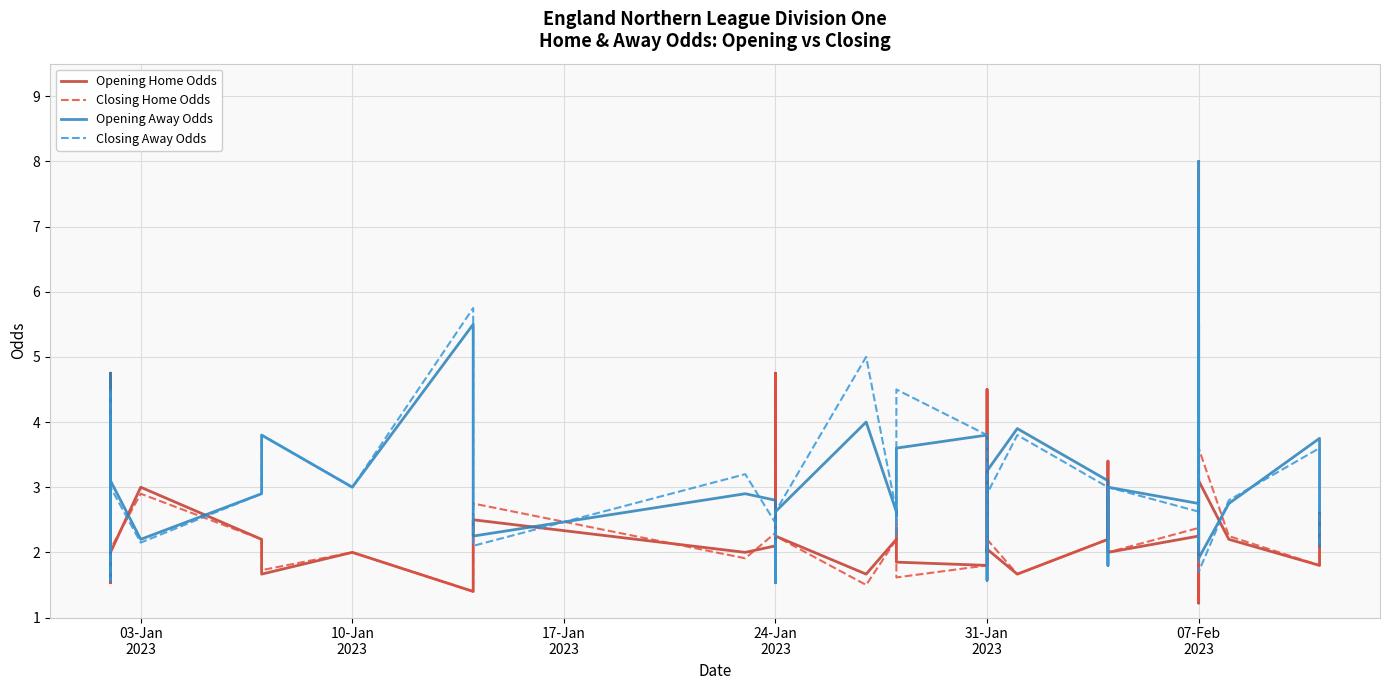

How many categories are shown in the chart?

40